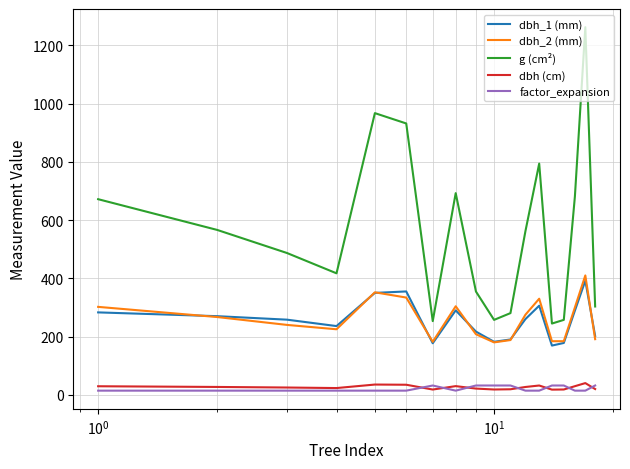

What is the maximum value for dbh_2 (mm)?

410.0